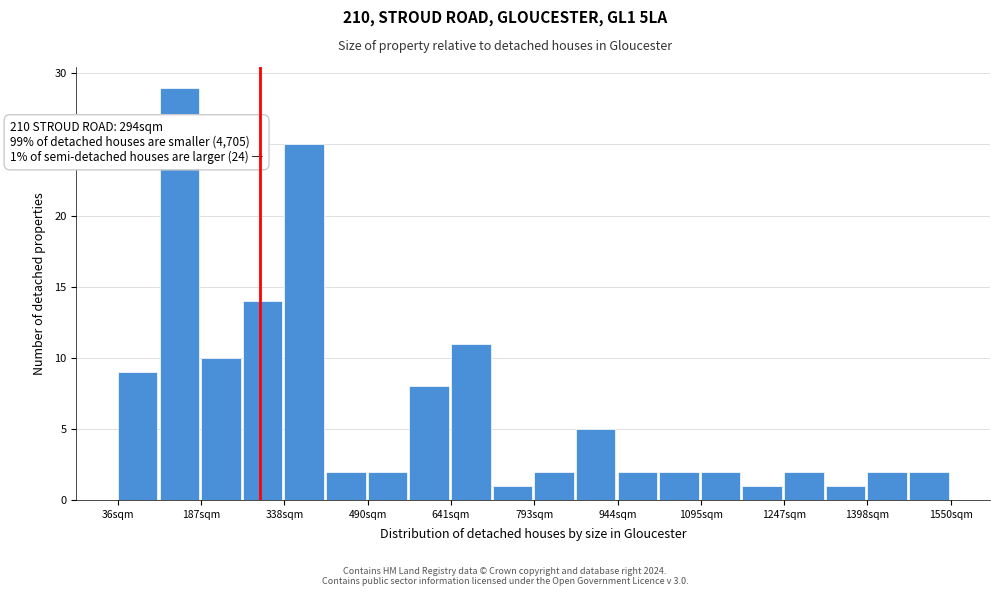

Read against the x-axis, roughly where is the centre of the tallest bar?

140